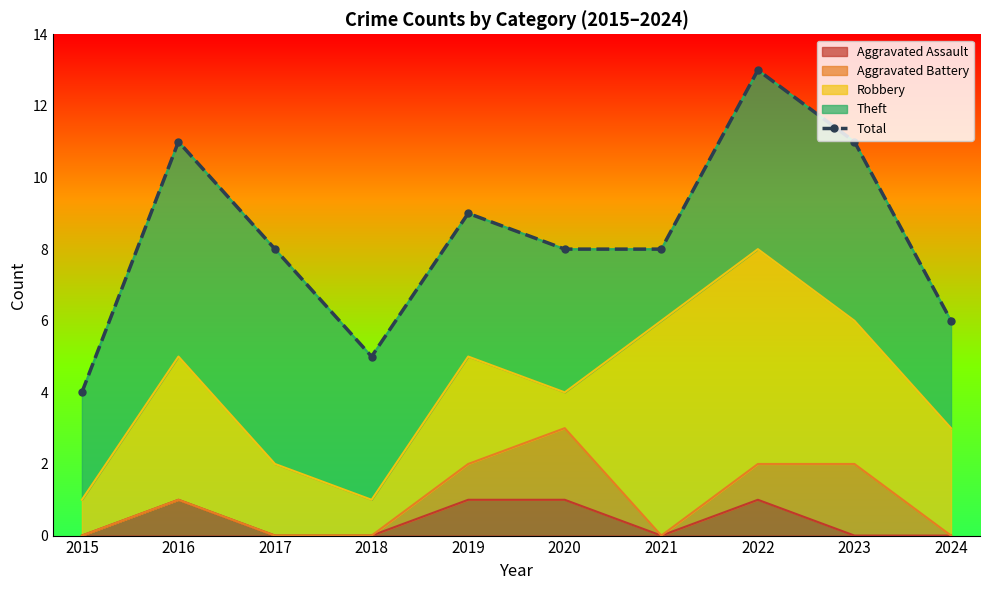

How many interior local valleys (lower than both neighbors) does the data have?

1